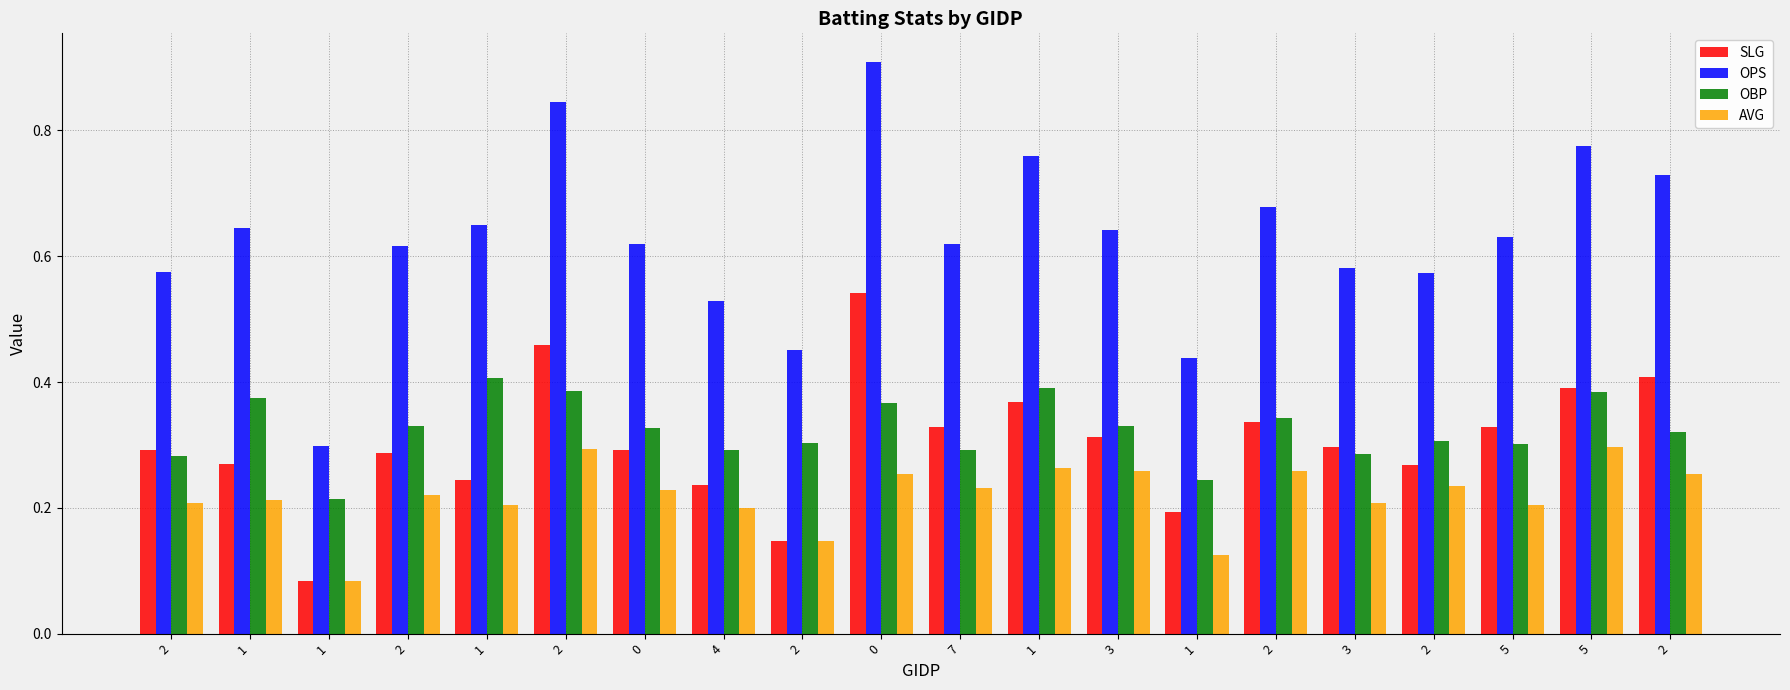

Does the chart contain stacked bars?

No